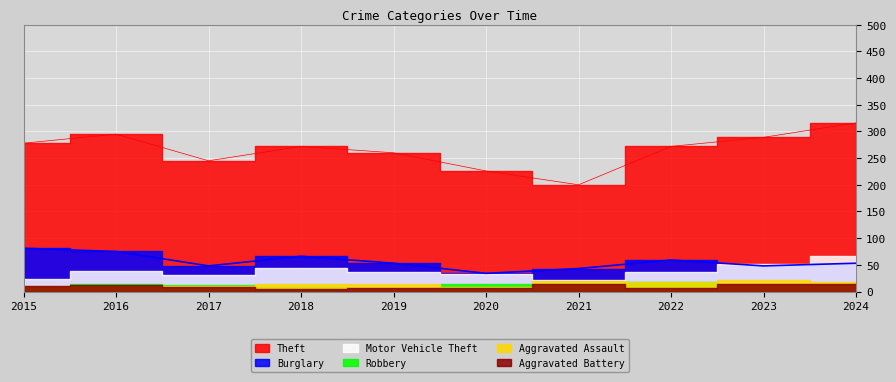

Which label corresponds to the smallest value in the chart?

2019